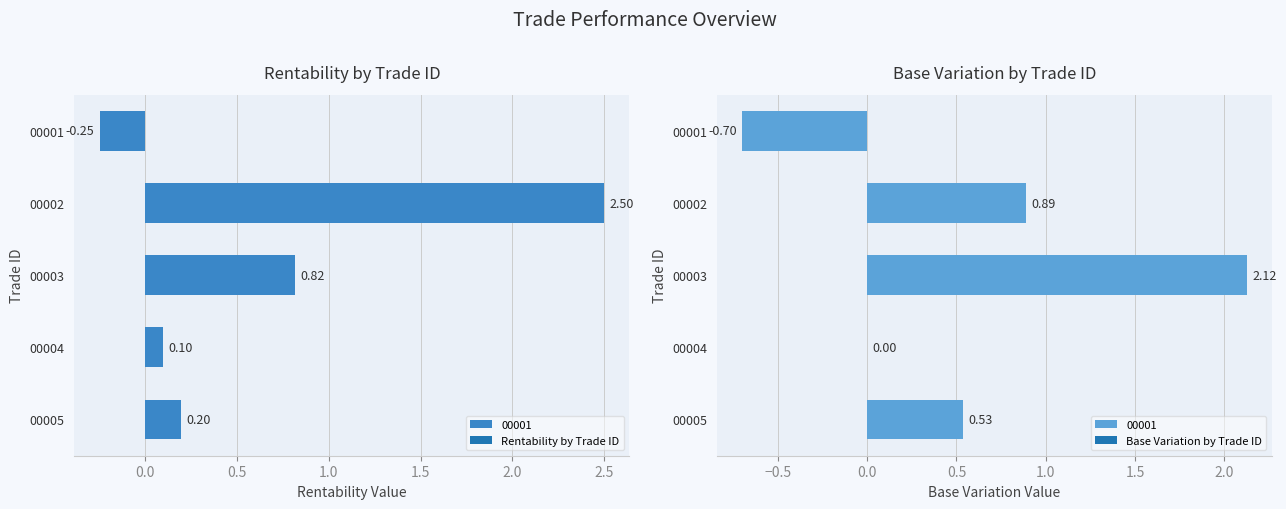

What value does the Rentability series have at 00001?

-0.2